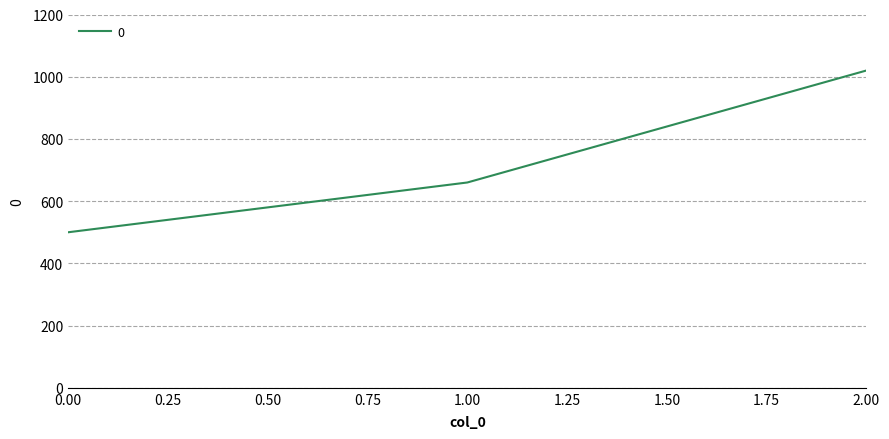

Between 1.00 and 2.00, which is larger?

2.00